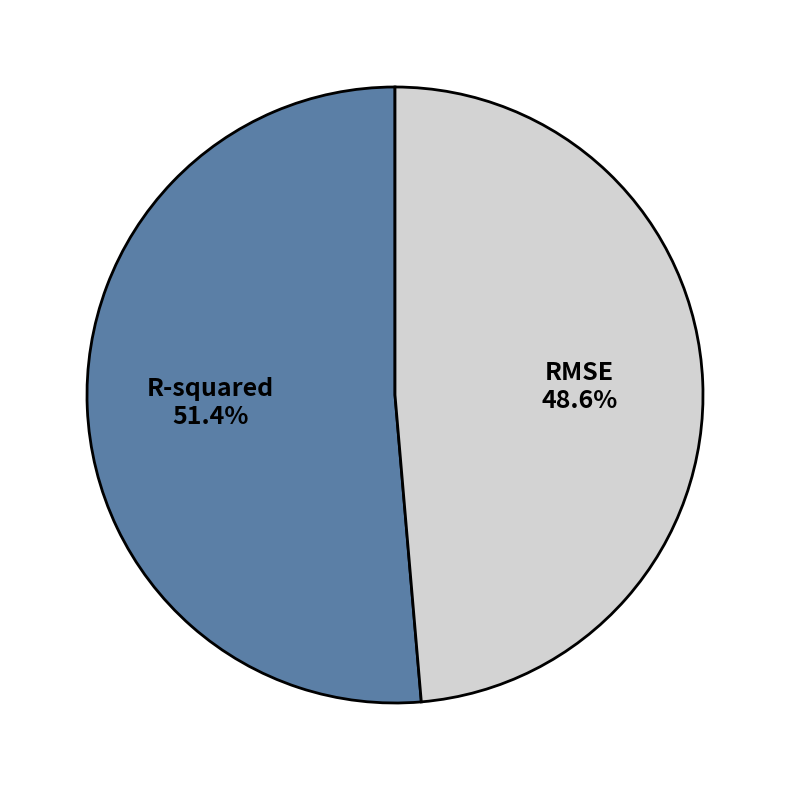

True or false: RMSE accounts for 61% of the total.

False